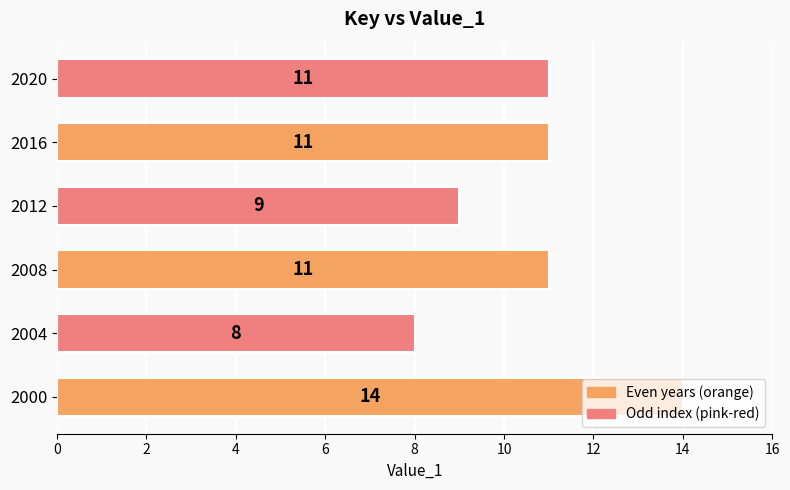

What is the greatest value displayed?

14